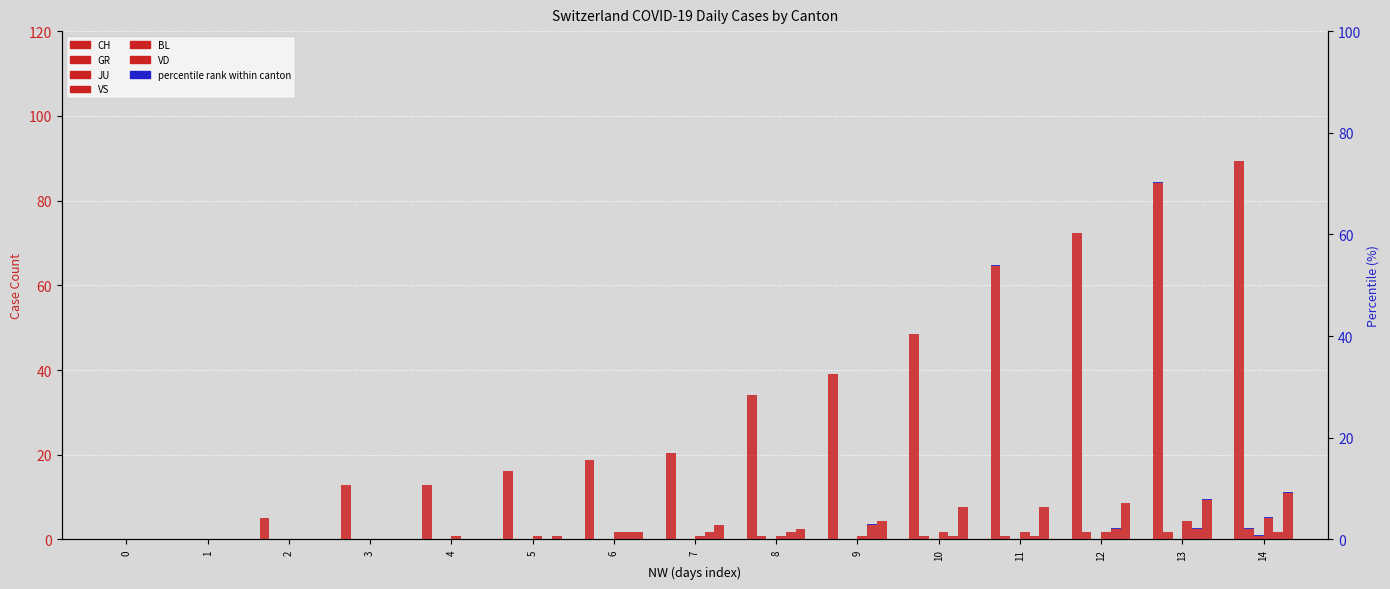

Is it true that CH equals 0.0 at 0?

True